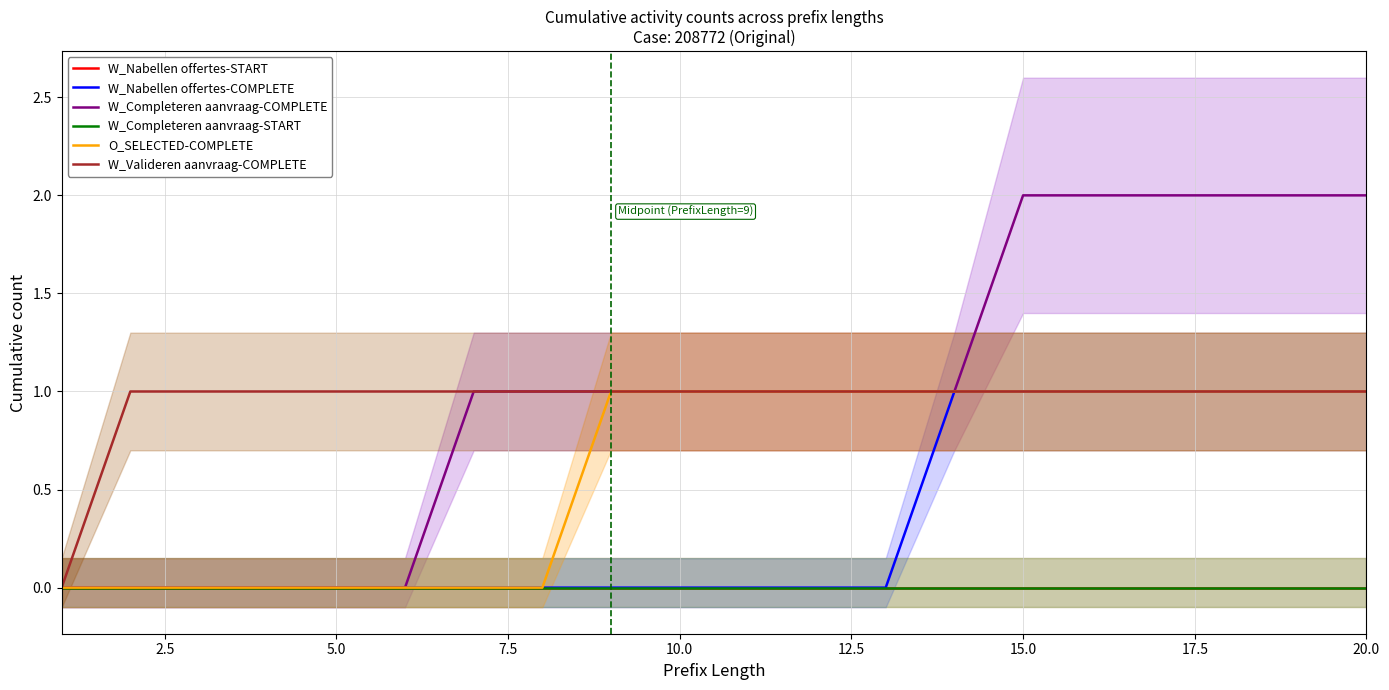

True or false: W_Valideren aanvraag-COMPLETE and W_Nabellen offertes-COMPLETE intersect in this chart.

False